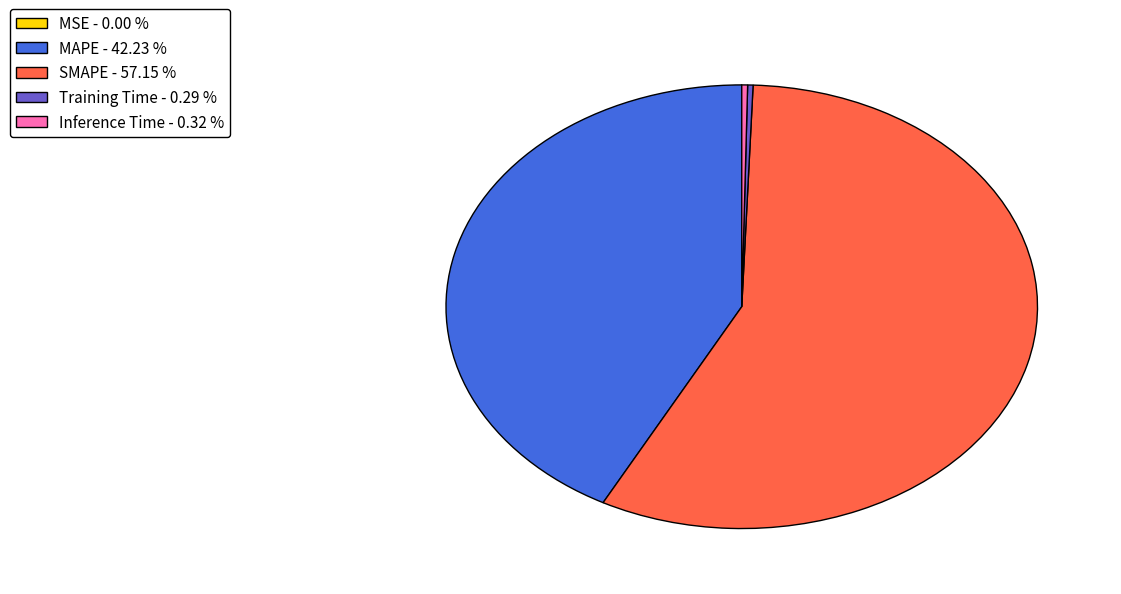

True or false: SMAPE accounts for 46% of the total.

False